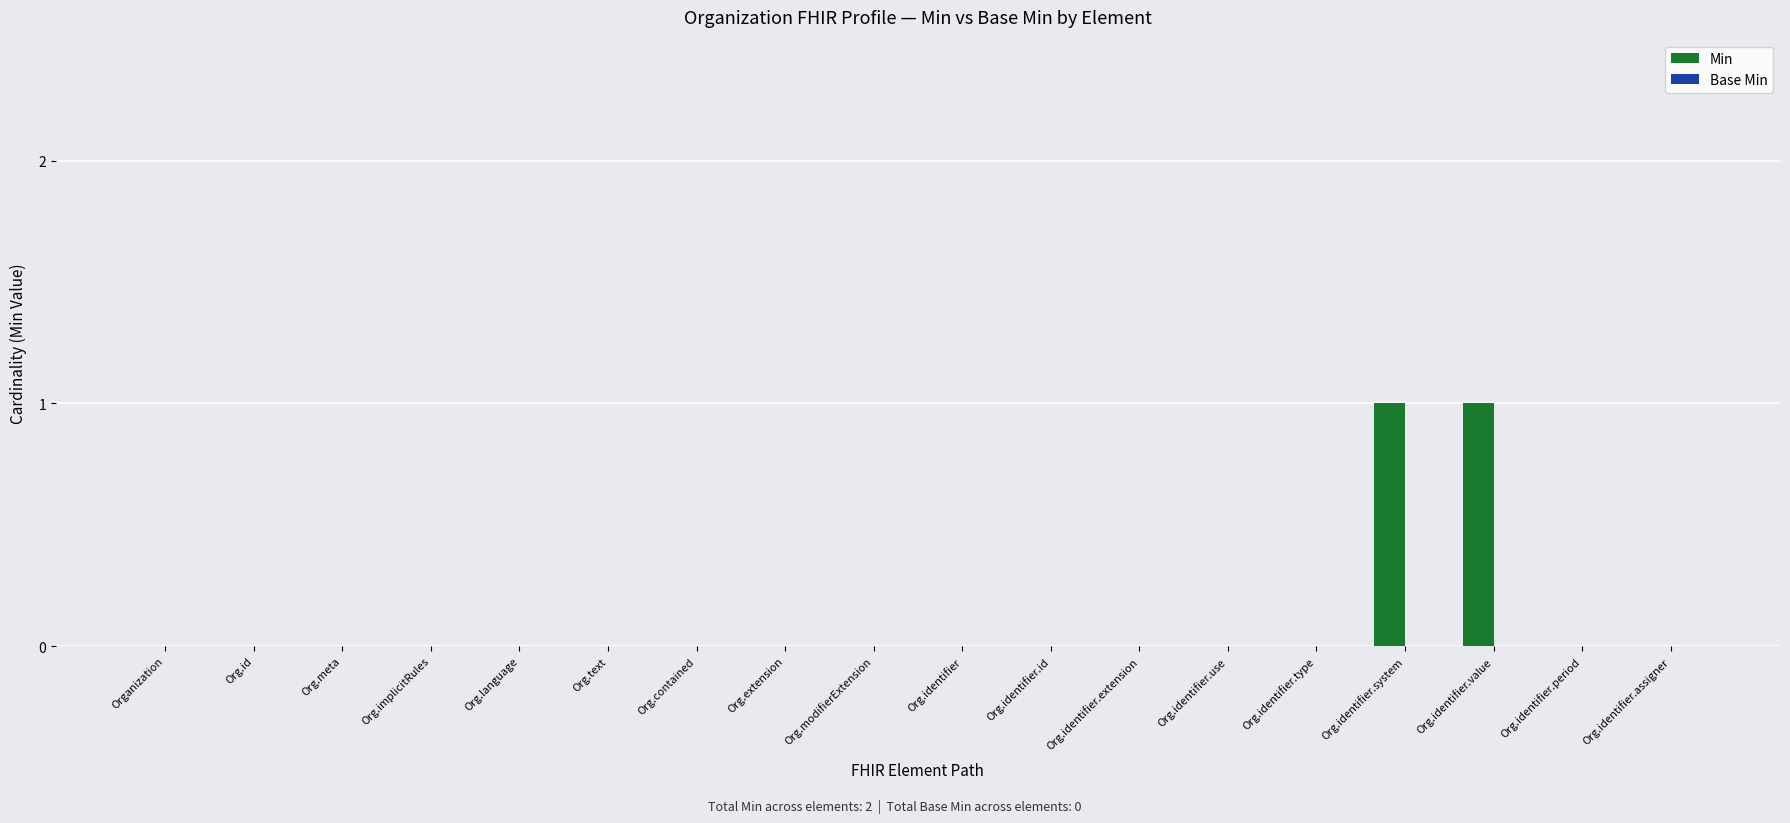

Is it true that the value at Org.identifier.value is 1?

True